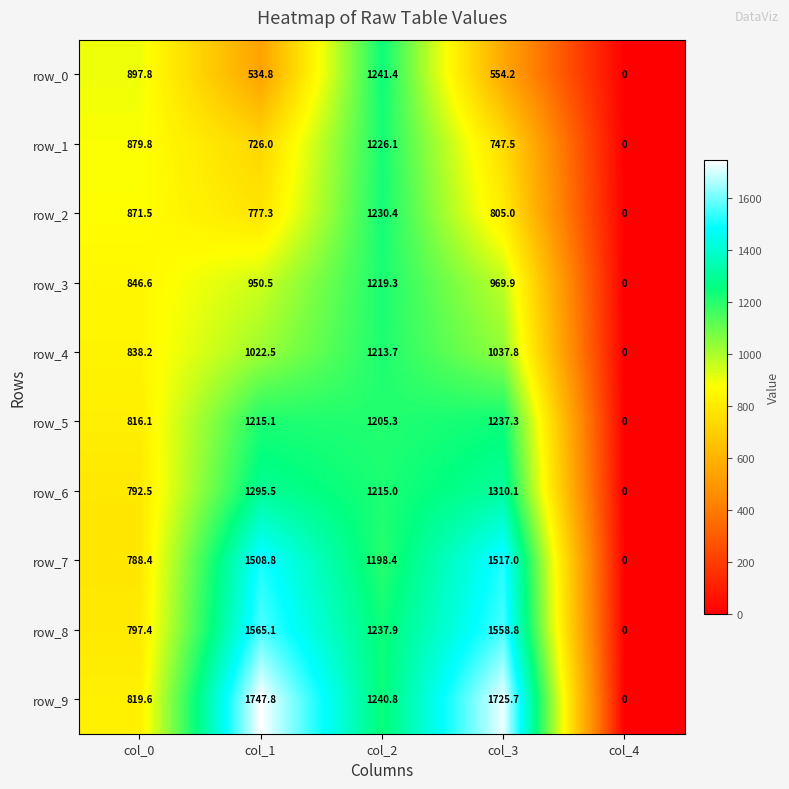

How many values in the row_9 series are below 1240?

2